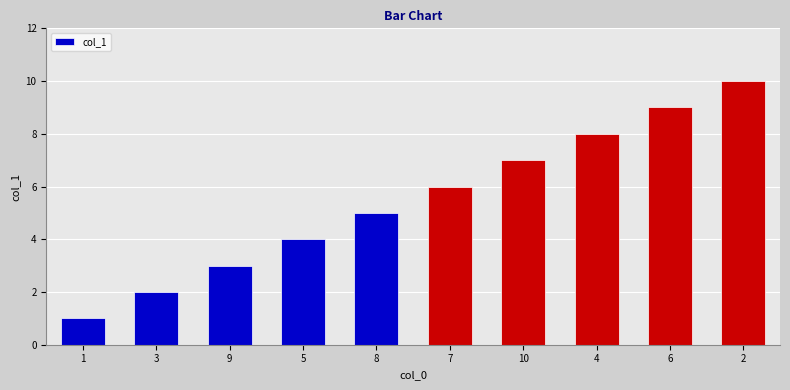

Rank the categories by value from highest to lowest.

2, 6, 4, 10, 7, 8, 5, 9, 3, 1